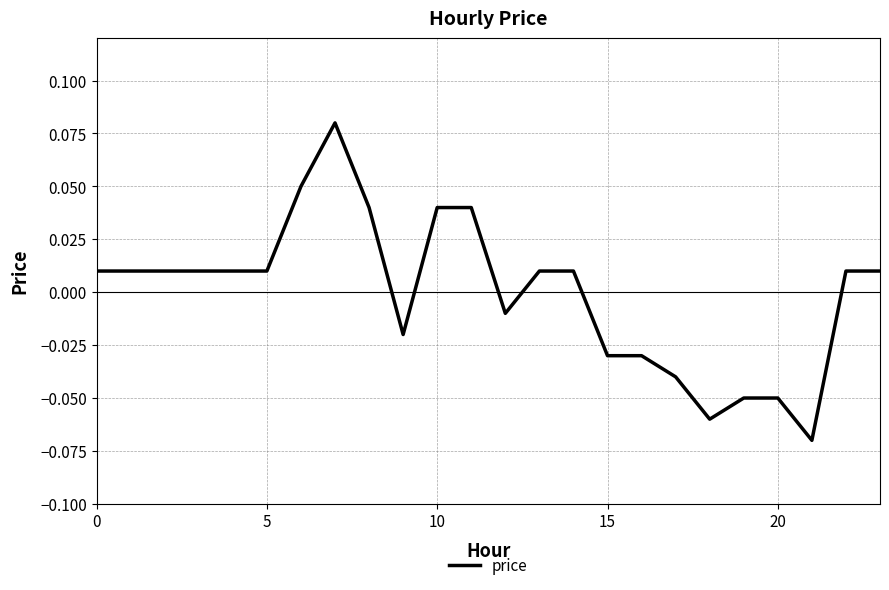

How many lines are shown in the chart?

1